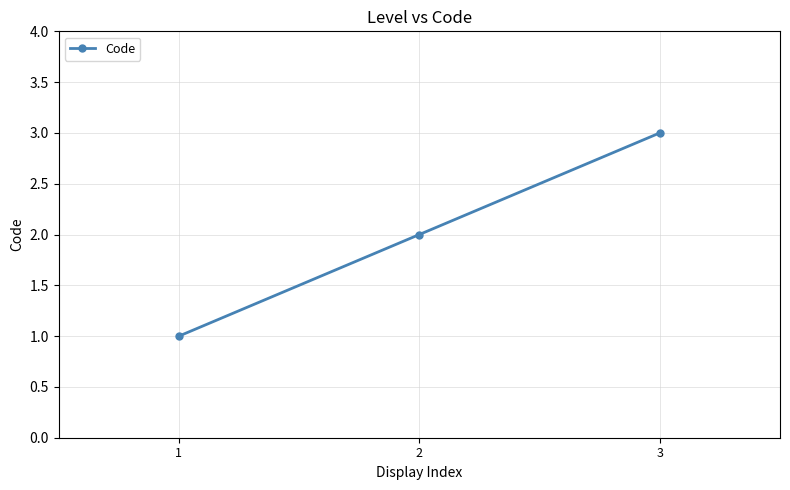

Is it true that the value at 1 is 1?

True